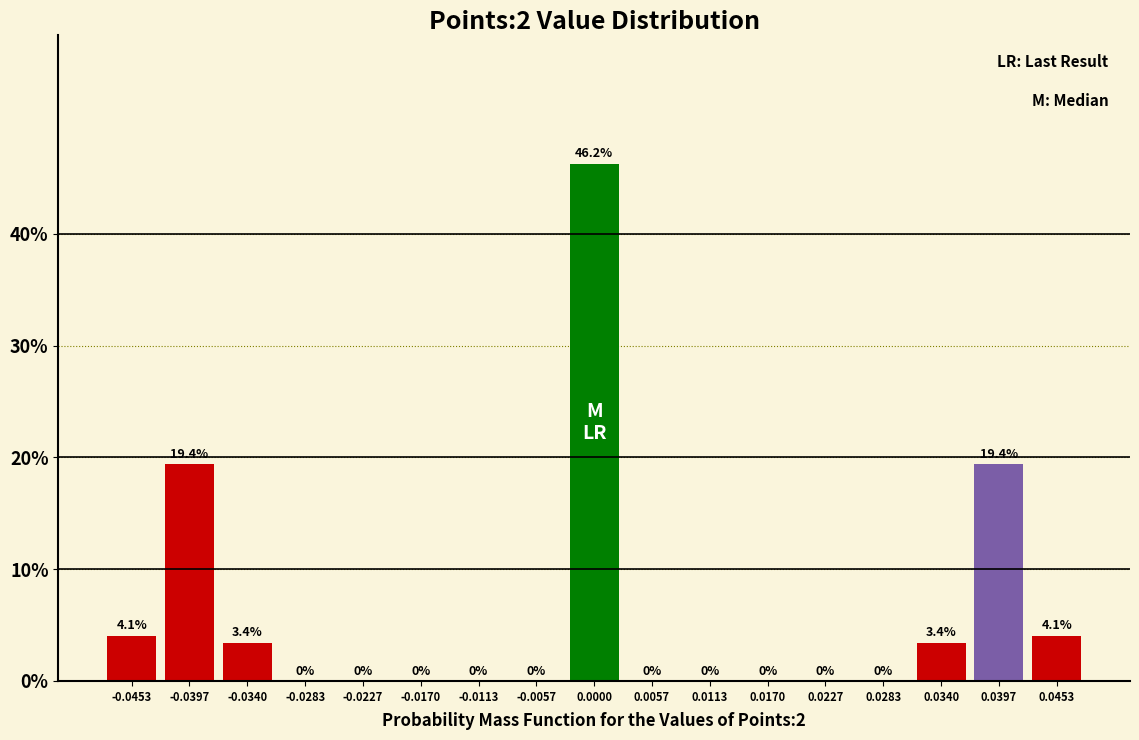

How tall is the bar that spans 0.042 to 0.048 on the x-axis? The bar edges are not printed on the chart, so give them approximately, as read against the axis.

4.1